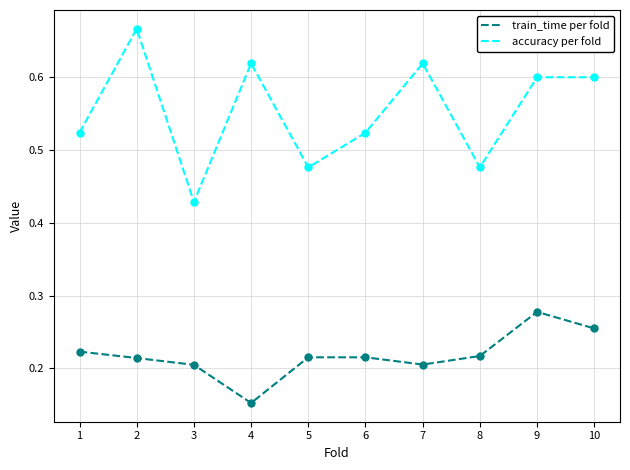

Which series has the widest spread of values?

accuracy per fold